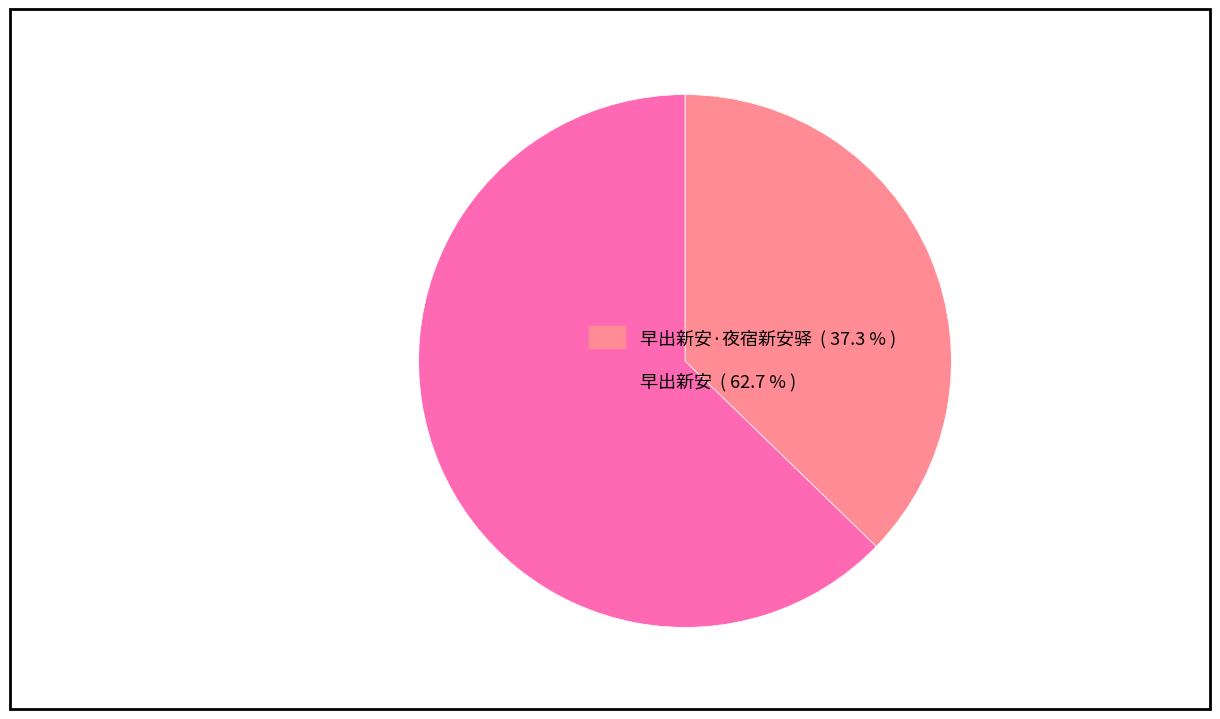

Count the number of slices in the pie.

2